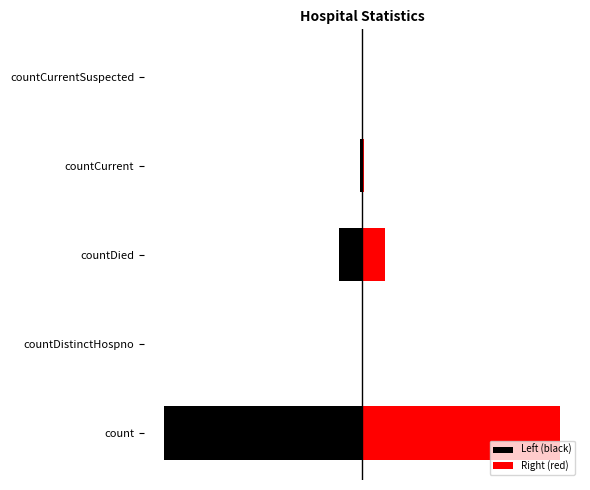

At how many categories does at least one series exceed -11405?

5